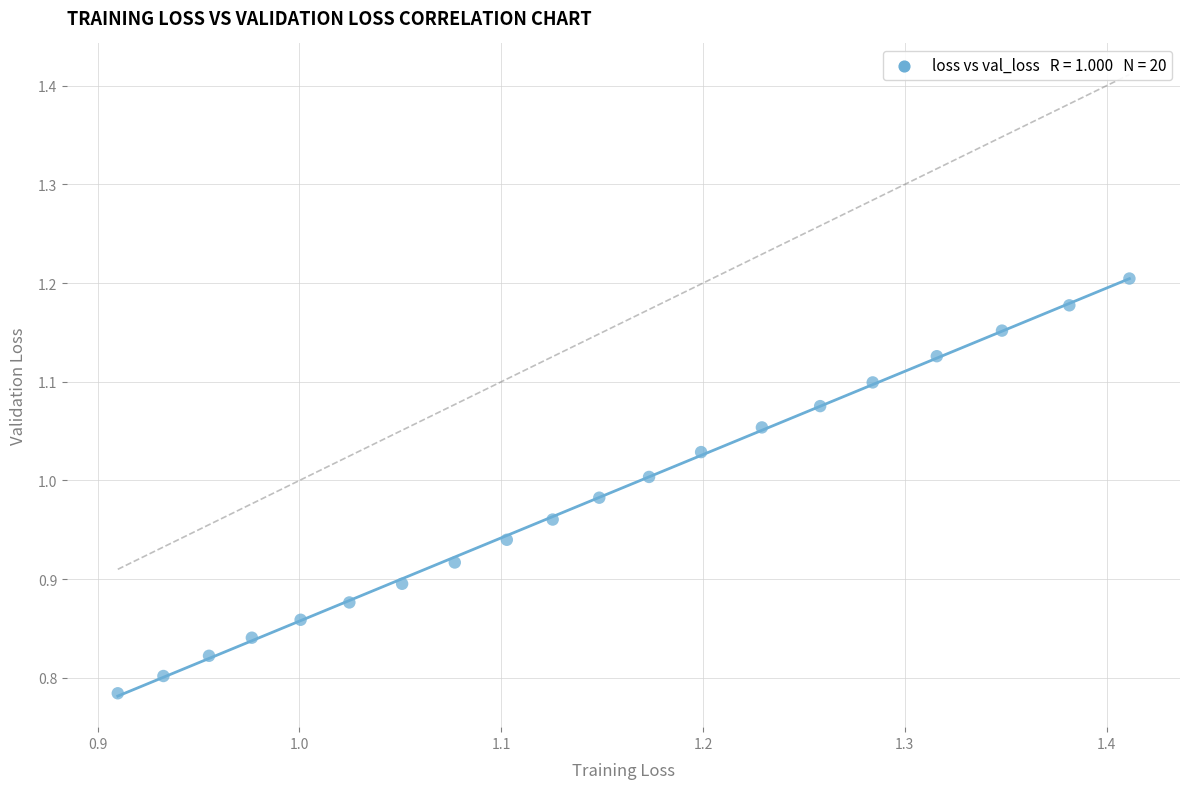

What is the range of X values (max minus min)?

0.5